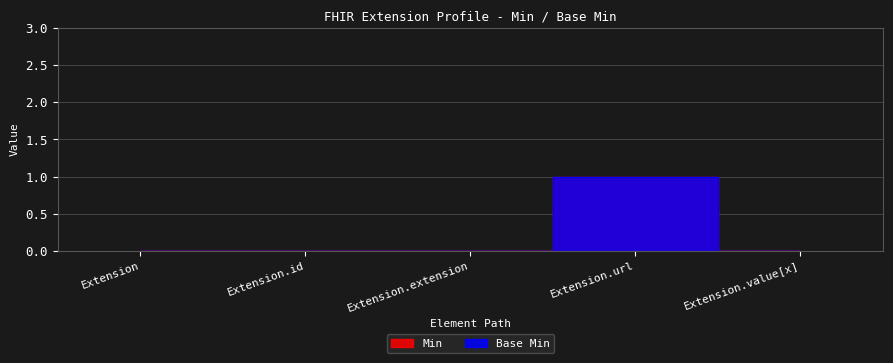

Where is Min nearest to the value 0?

Extension